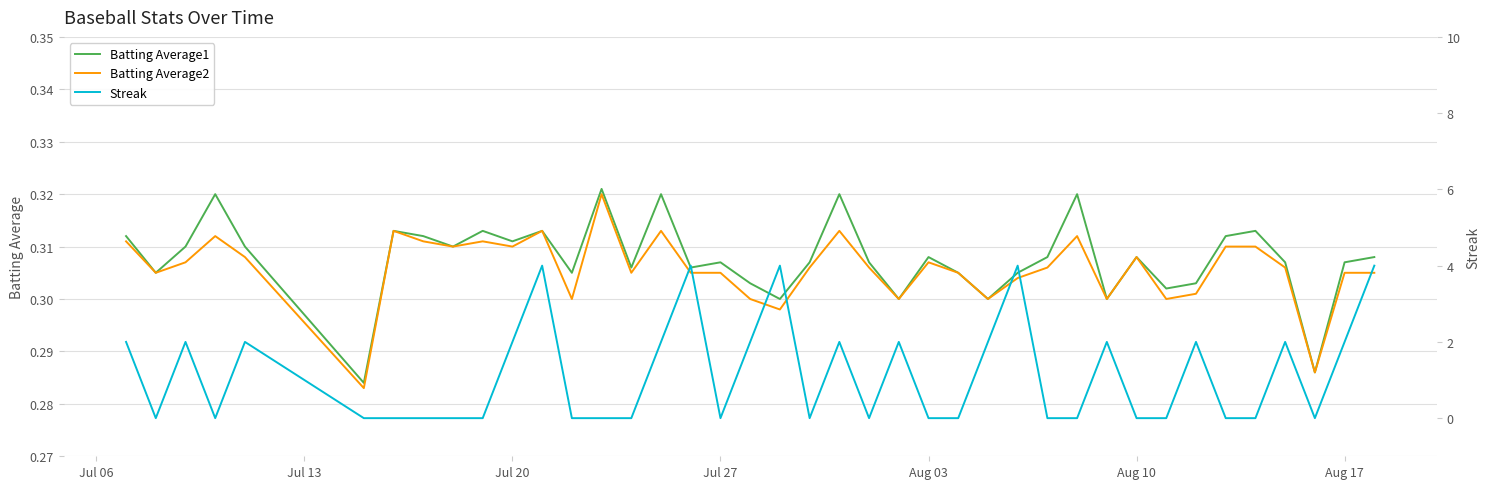

Which series has the largest total across all categories?

Streak